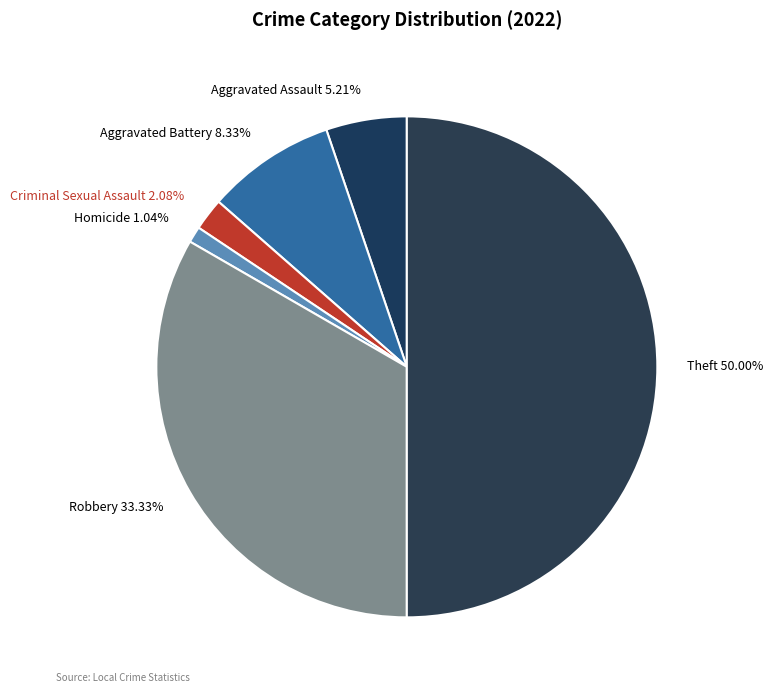

Count the number of slices in the pie.

6